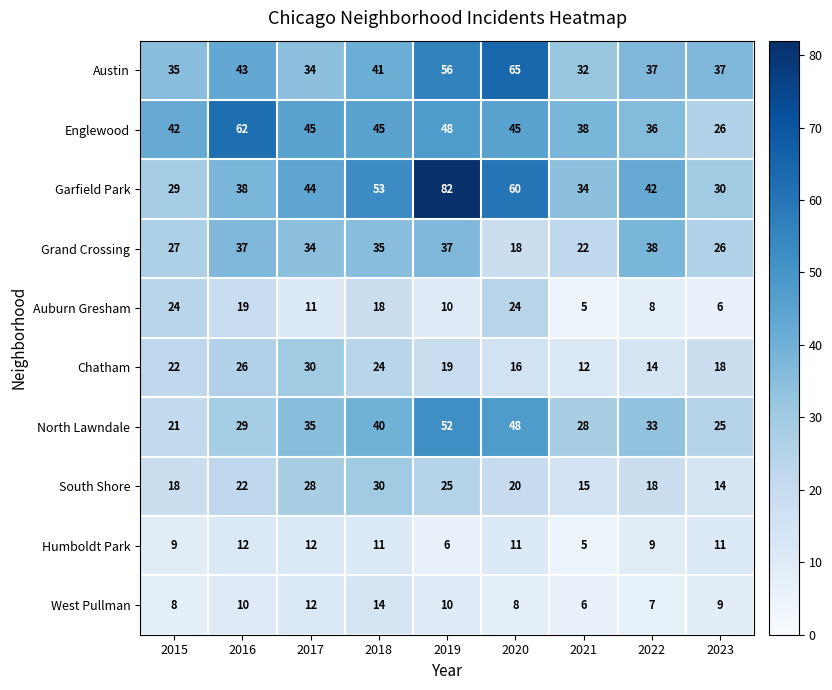

At 2020, list the series in order from largest to smallest.

Austin, Garfield Park, North Lawndale, Englewood, Auburn Gresham, South Shore, Grand Crossing, Chatham, Humboldt Park, West Pullman